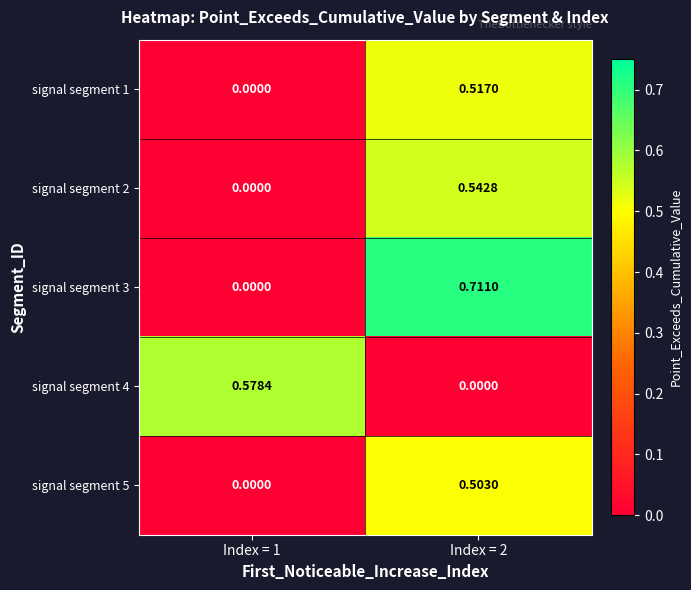

Is the value of signal segment 4 at Index = 2 greater than the value of signal segment 1 at Index = 2?

No